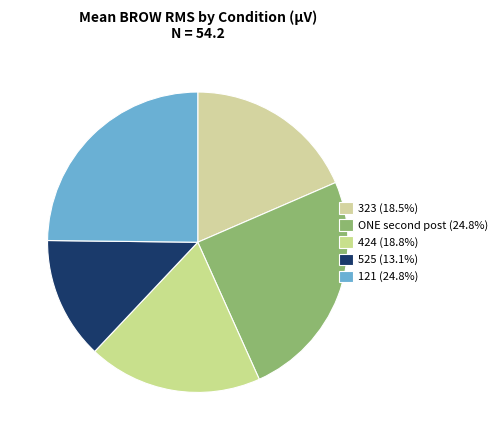

Count the number of slices in the pie.

5